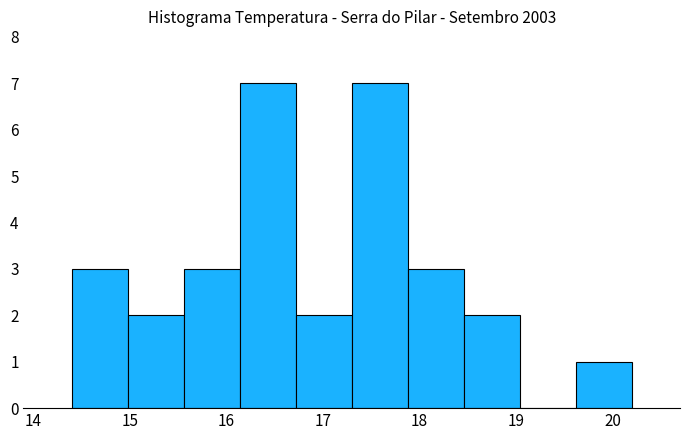

Reading left to right, list every bar in this chart as the range it spans on the x-axis followed by its height. Neither the bar edges nor the heights are printed on the chart, so give them approximately, as read against the axes.

14.40 to 14.98: 3
14.98 to 15.56: 2
15.56 to 16.14: 3
16.14 to 16.72: 7
16.72 to 17.30: 2
17.30 to 17.88: 7
17.88 to 18.46: 3
18.46 to 19.04: 2
19.04 to 19.62: 0
19.62 to 20.20: 1